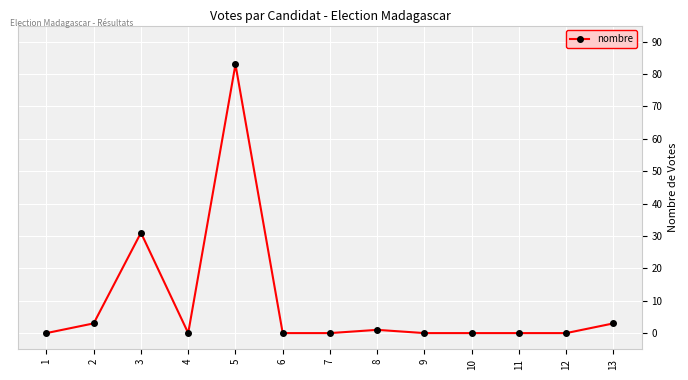

Reading left to right, what are all the values shown in this chart?

0	3	31	0	83	0	0	1	0	0	0	0	3